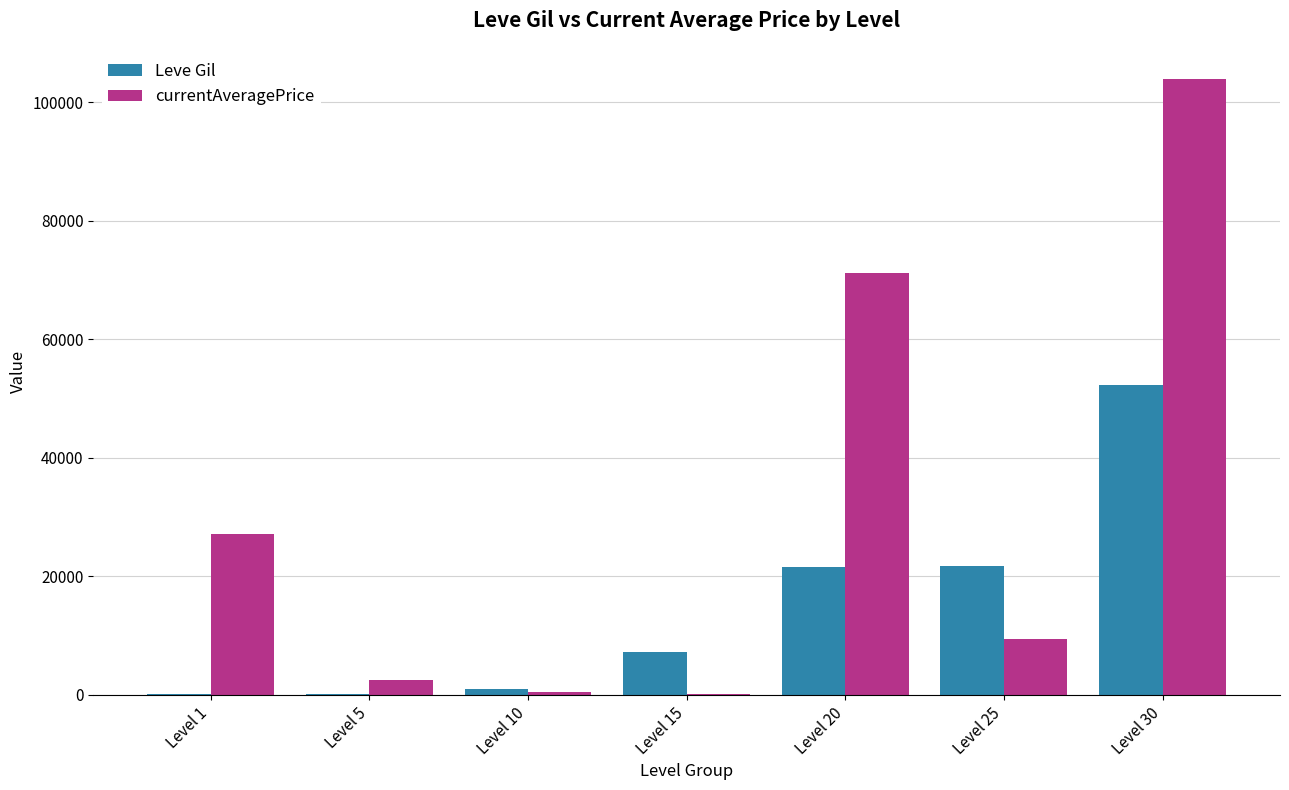

What value does the Leve Gil series have at Level 30?

52220